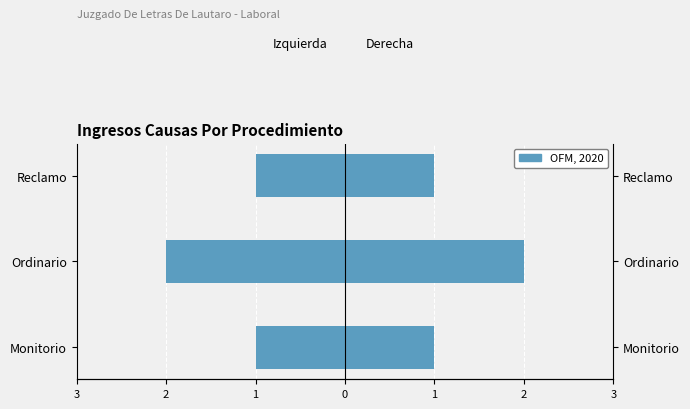

Reading left to right, what are all the values shown in this chart?

Total (left): 3=-1	2=-2	1=-1
Total (right): 3=1	2=2	1=1